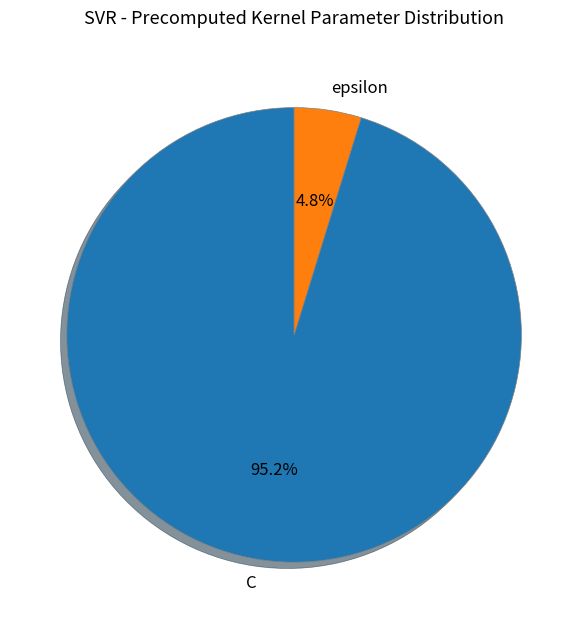

To the nearest percent, what percentage of the pie is C?

95%